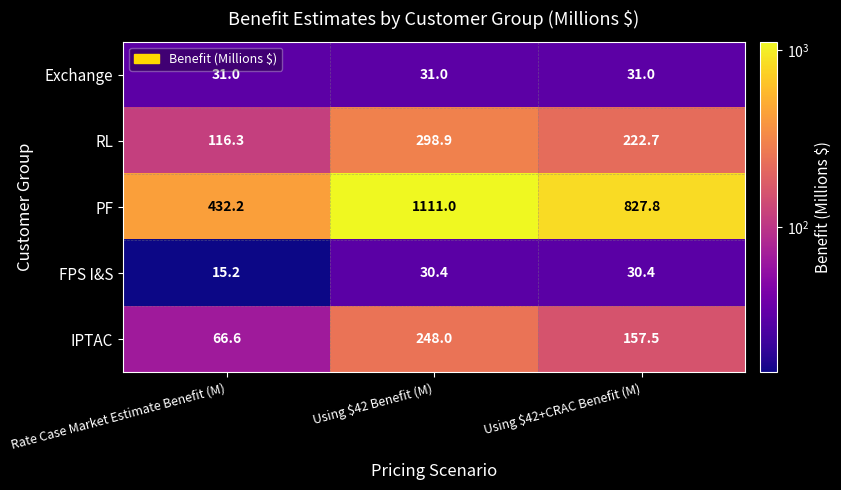

Which series has the widest spread of values?

PF